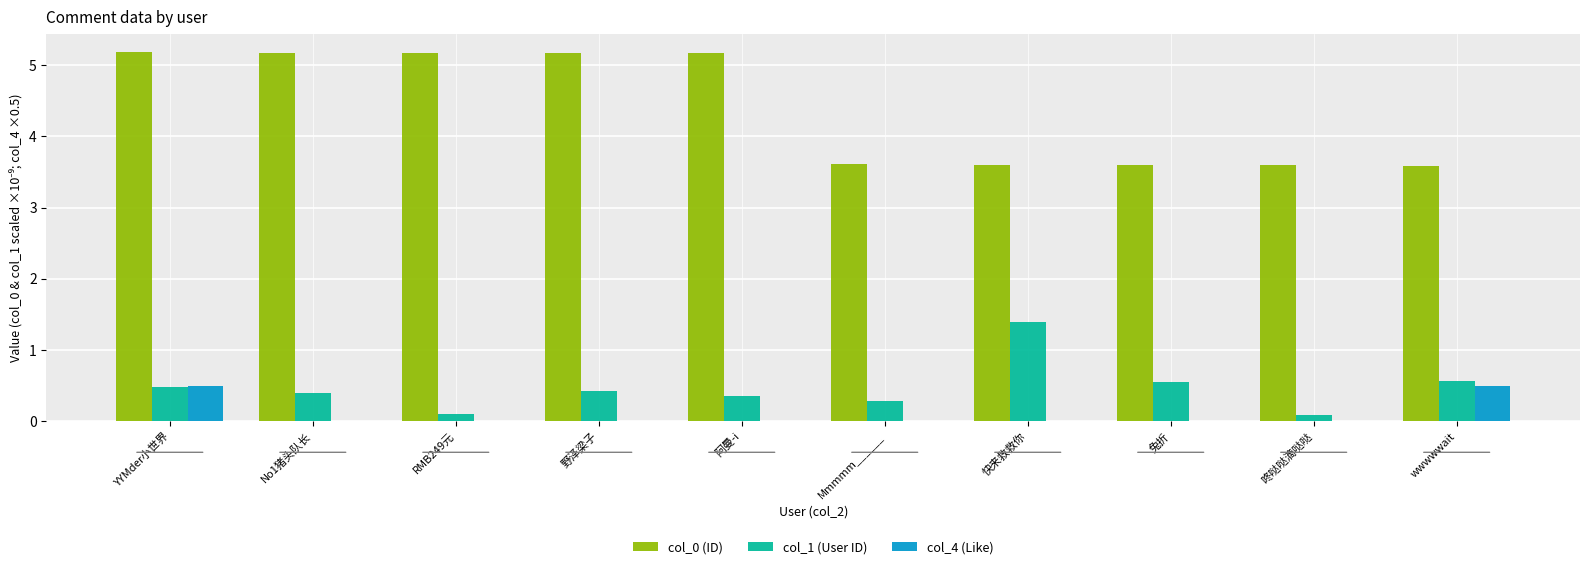

What is the maximum value for col_0 (ID)?

5.2